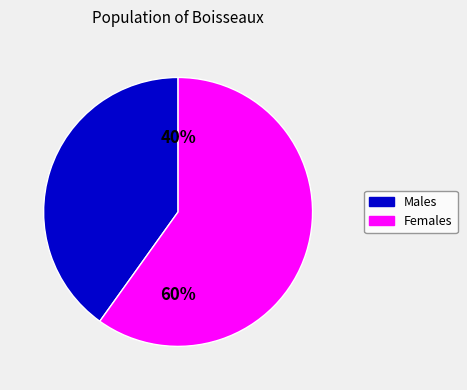

Count the number of slices in the pie.

2